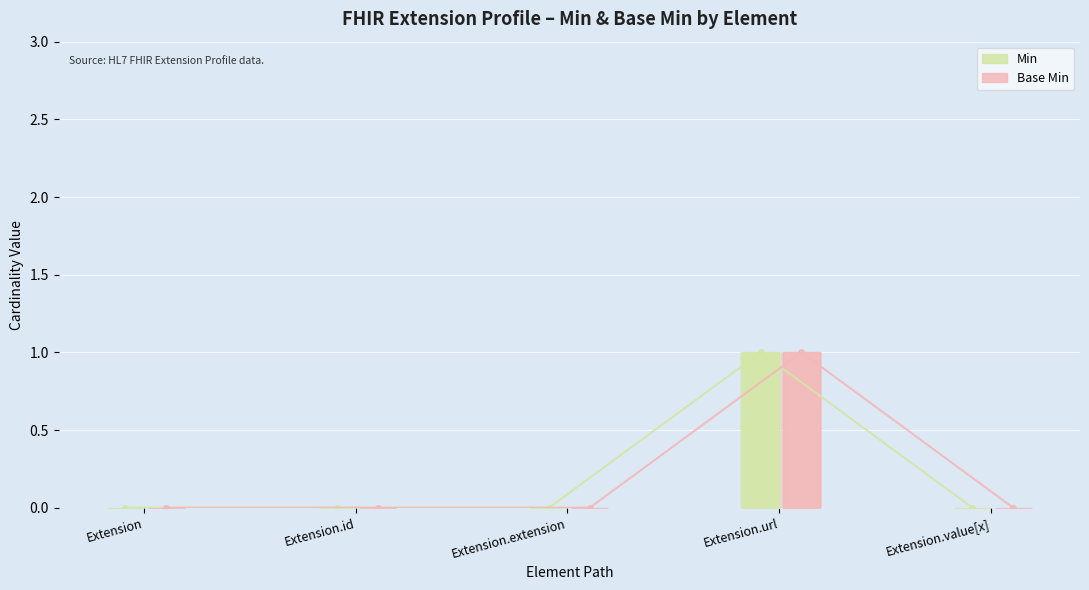

Count the number of categories in the chart.

5